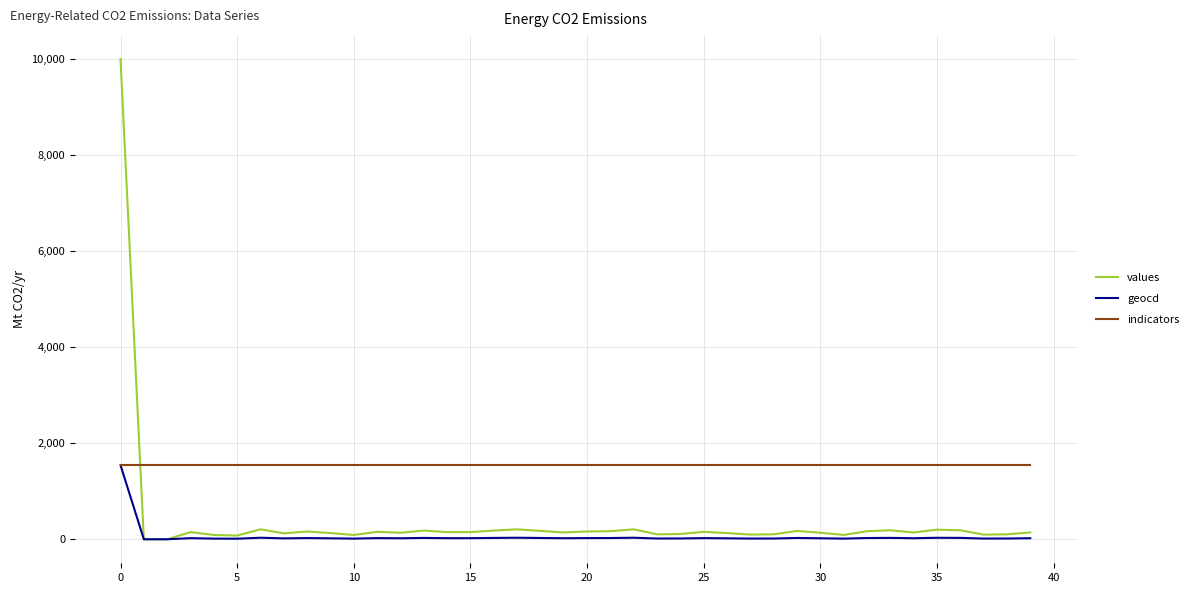

Which series has the largest total across all categories?

indicators